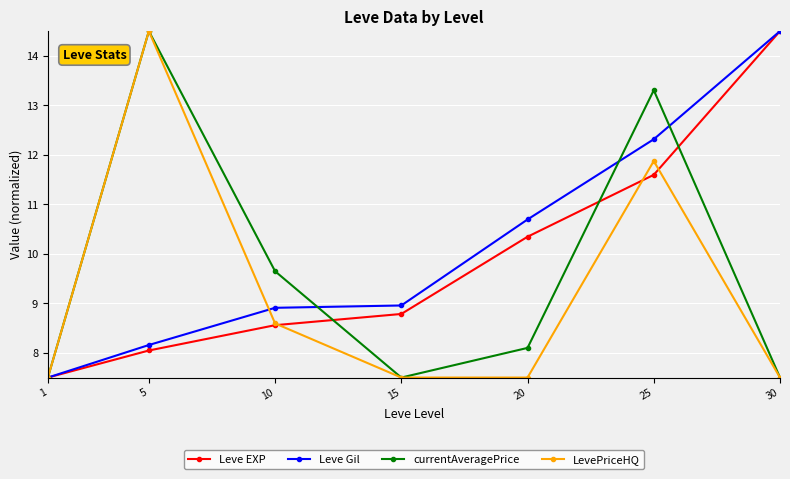

Which series changed the most between 20 and 30?

Leve EXP